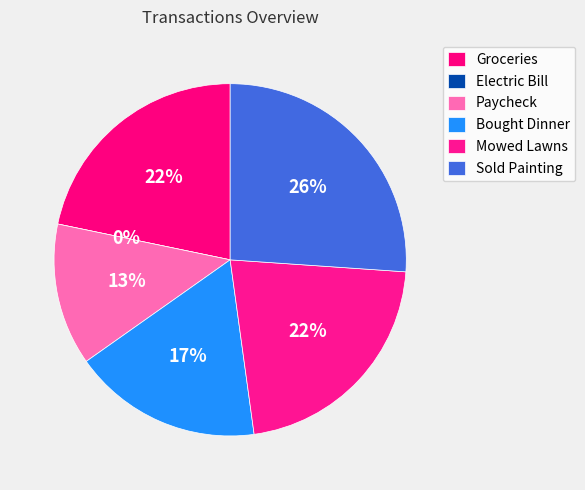

Does Mowed Lawns represent more than half of the total?

No